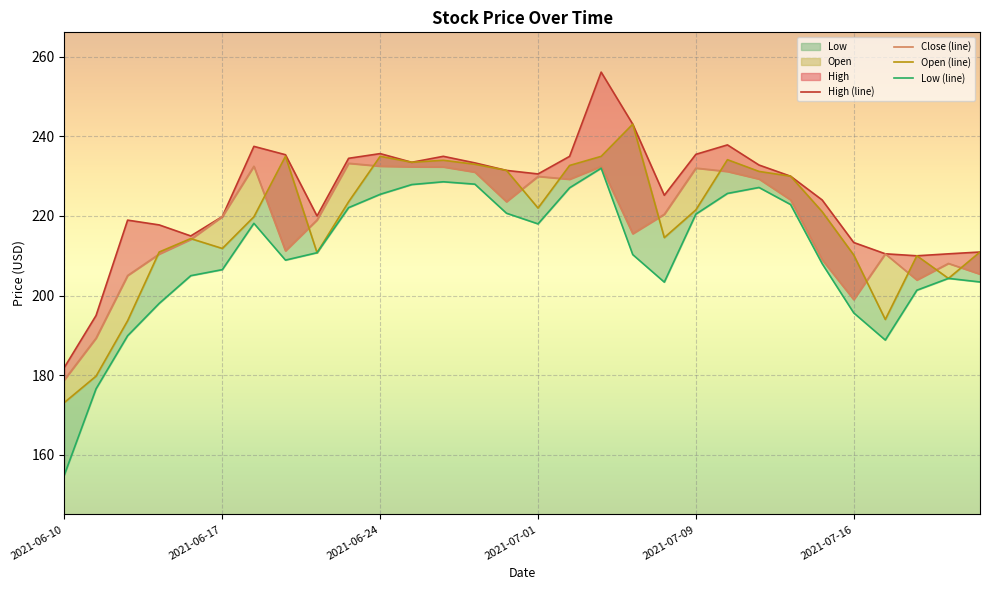

True or false: Close and Low cross at least once.

False